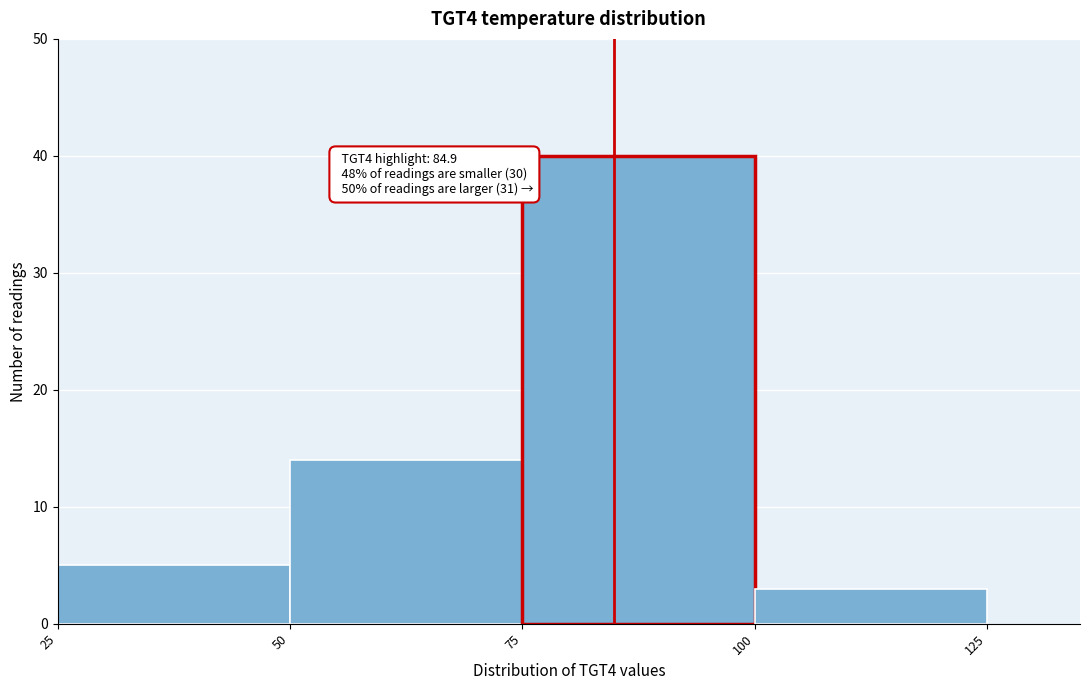

Which range on the x-axis has the tallest bar?

75 to 100